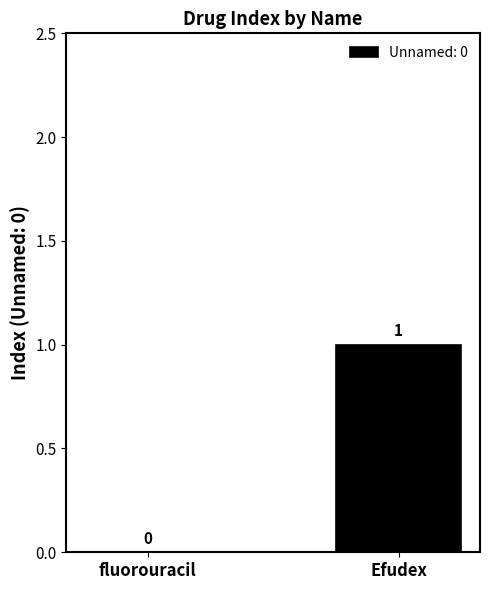

How many distinct data groups are displayed?

1